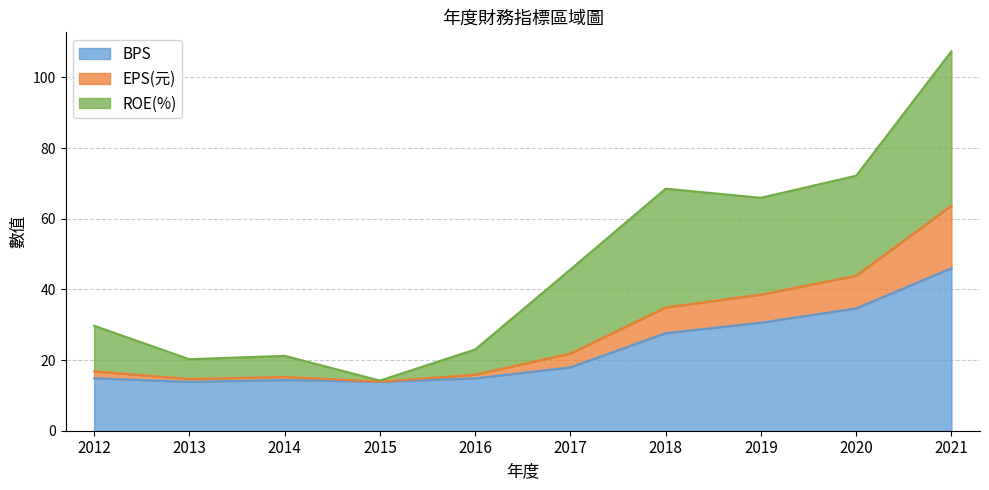

Between 2018 and 2017, which is larger?

2018